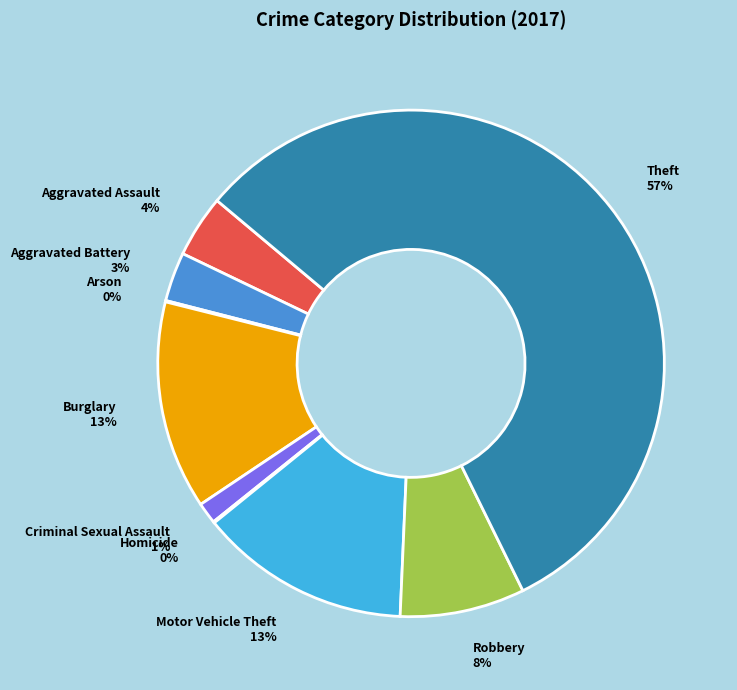

Do Aggravated Battery 3% and Aggravated Assault 4% together represent more than half of the pie?

No